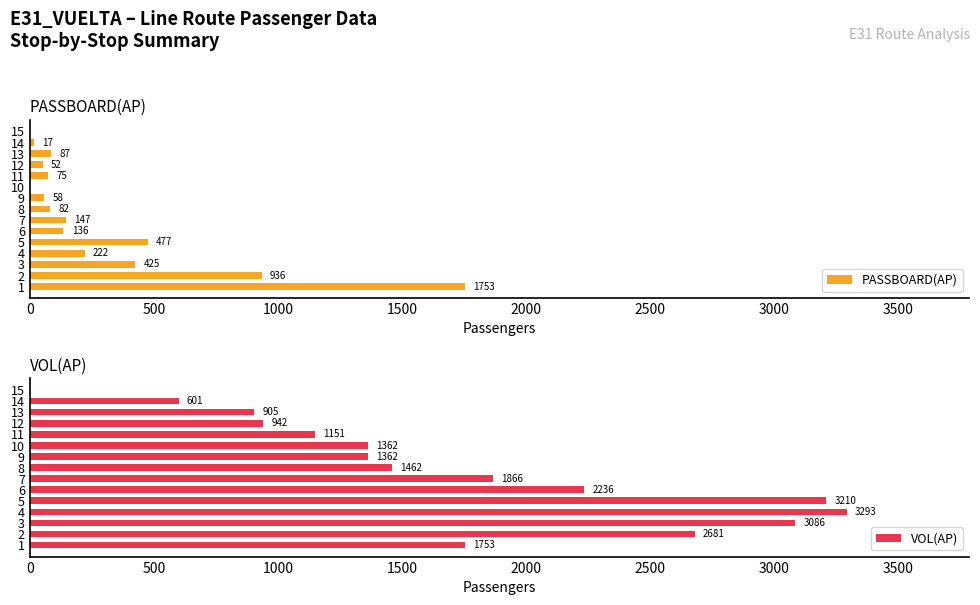

What is the sum of all PASSBOARD(AP) values?

4467